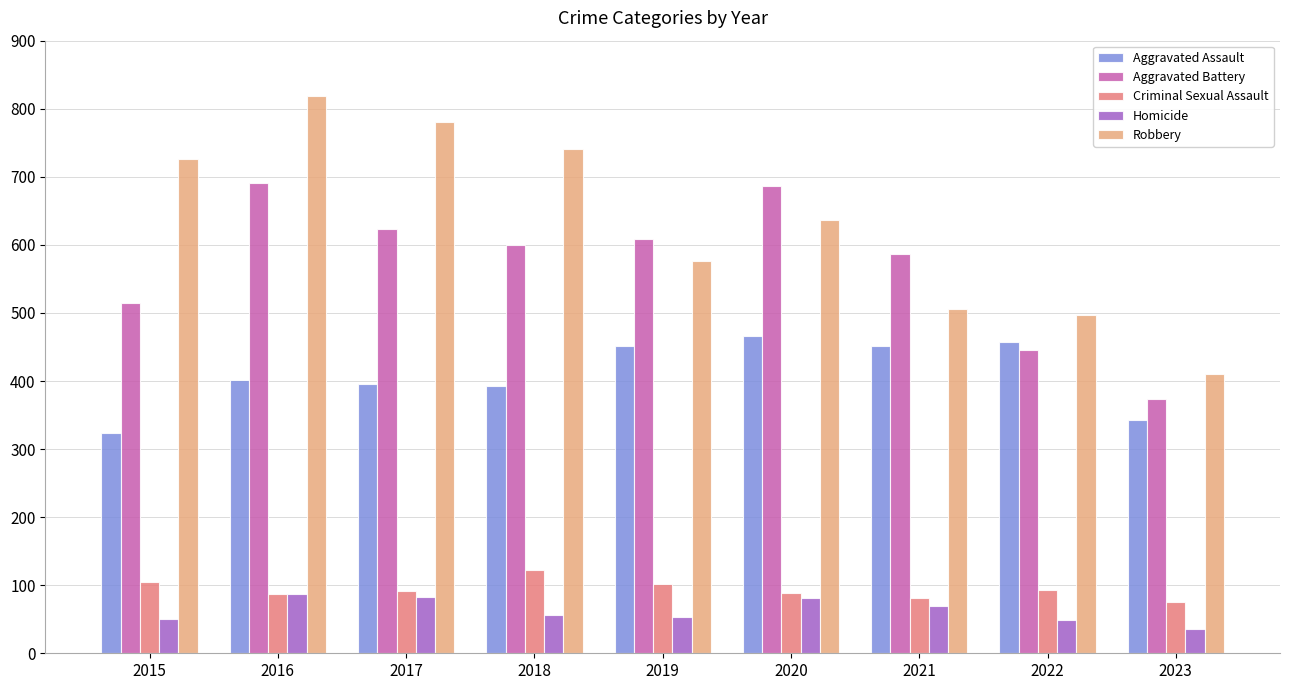

What is the greatest value displayed?

819